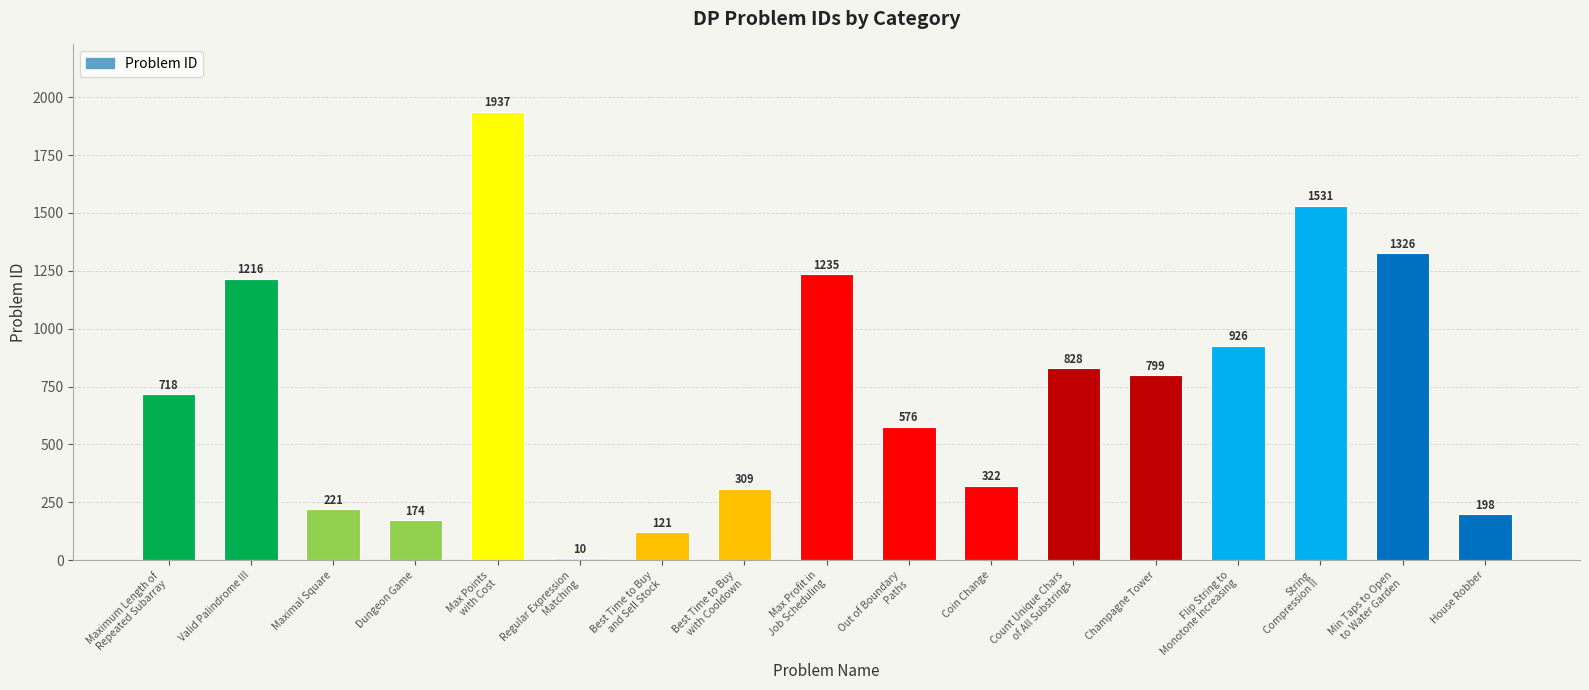

How many categories are shown in the chart?

17